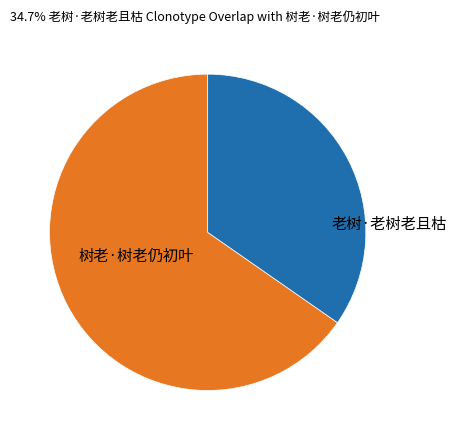

Which slice represents more than half of the pie?

树老·树老仍初叶